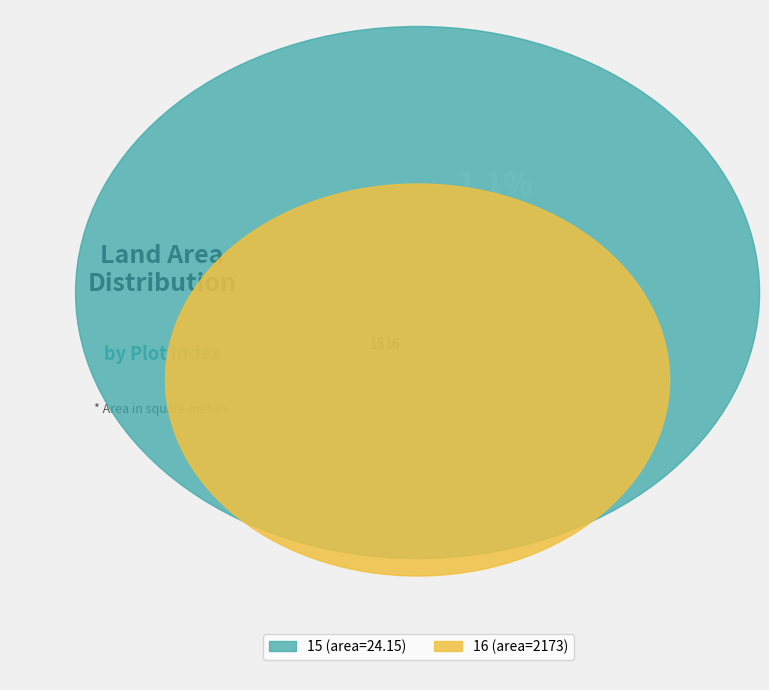

Rank the categories by value from highest to lowest.

16, 15